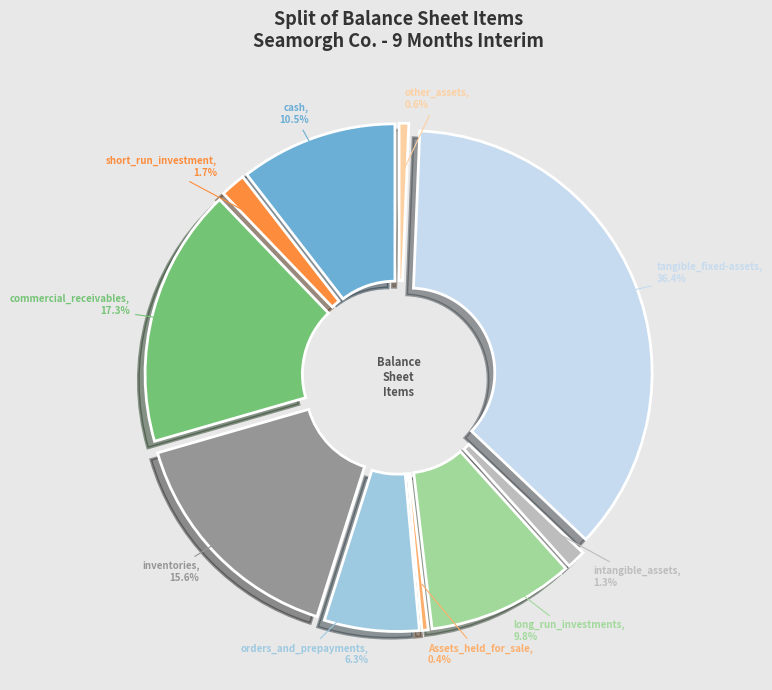

How much of the chart is everything except intangible_assets?

98.7%